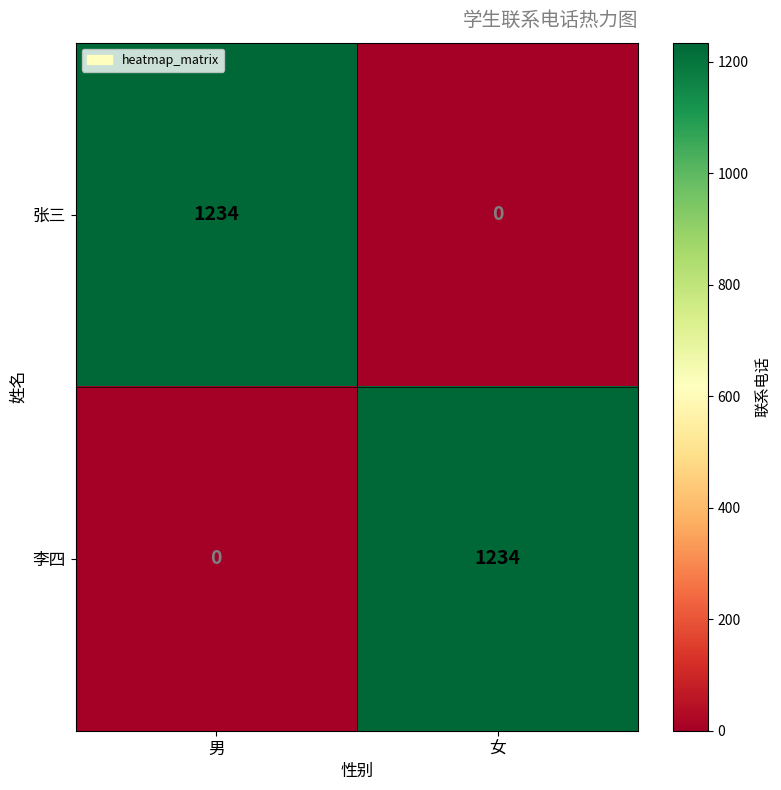

What is the difference between the 张三 values at 女 and 男?

1234